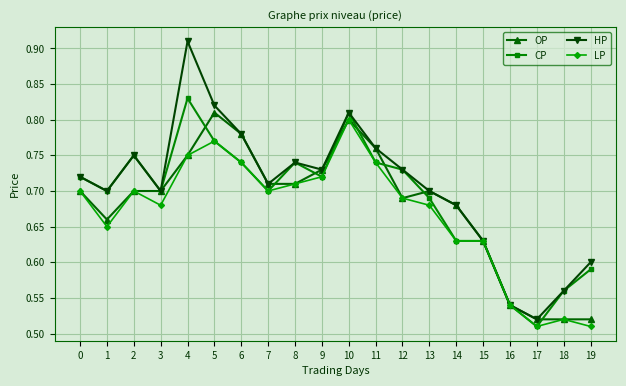

At which category does HP reach its first local valley?

1